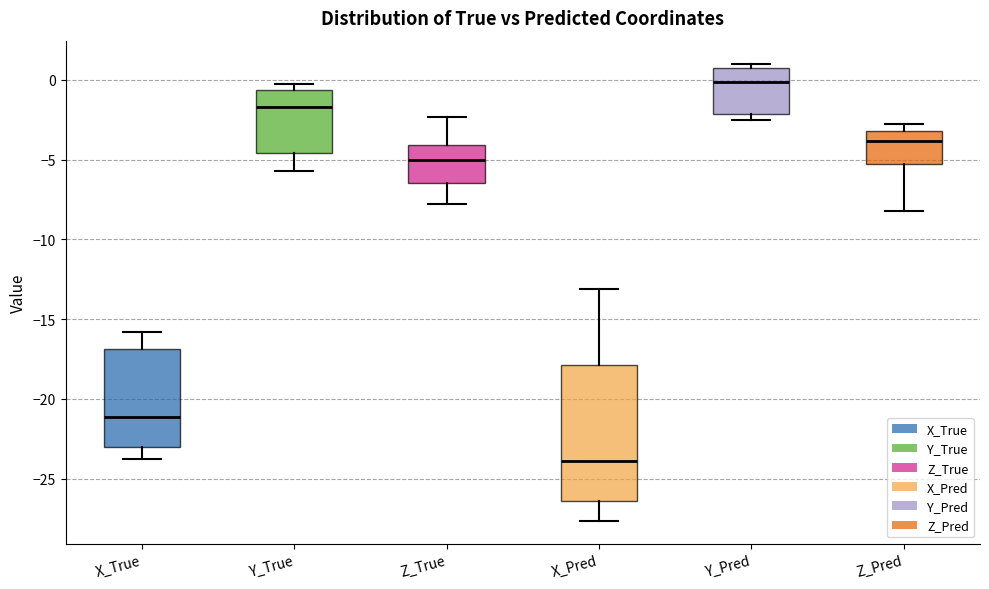

Where is the upper edge of the box for Y_Pred on the y-axis? The values are not printed on the chart, so give them approximately, as read against the axis.

0.5